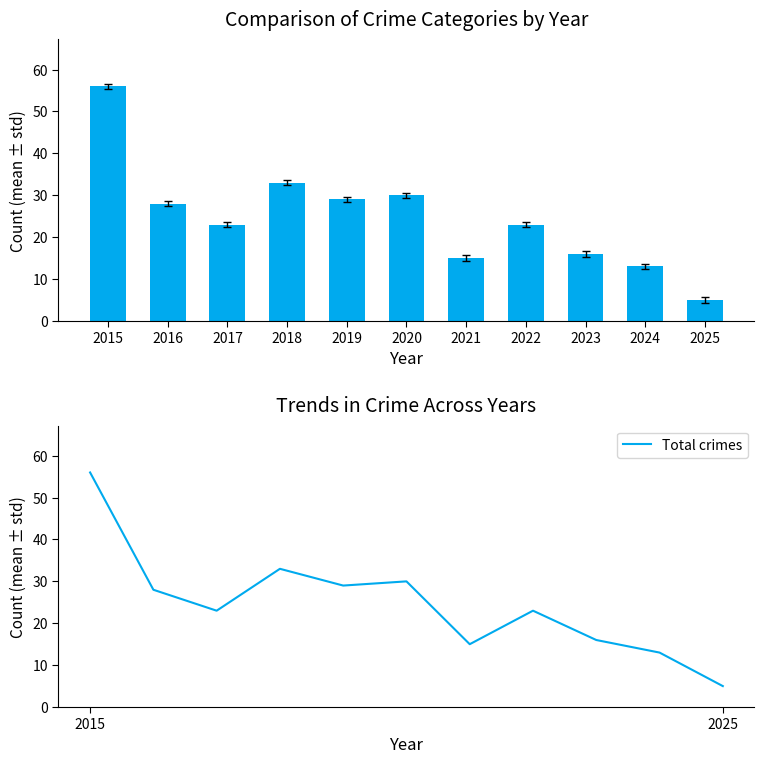

Reading left to right, extract all data points from this chart.

Total: 2015=56	2016=28	2017=23	2018=33	2019=29	2020=30	2021=15	2022=23	2023=16	2024=13	2025=5
Total crimes: 2015=56	2016=28	2017=23	2018=33	2019=29	2020=30	2021=15	2022=23	2023=16	2024=13	2025=5